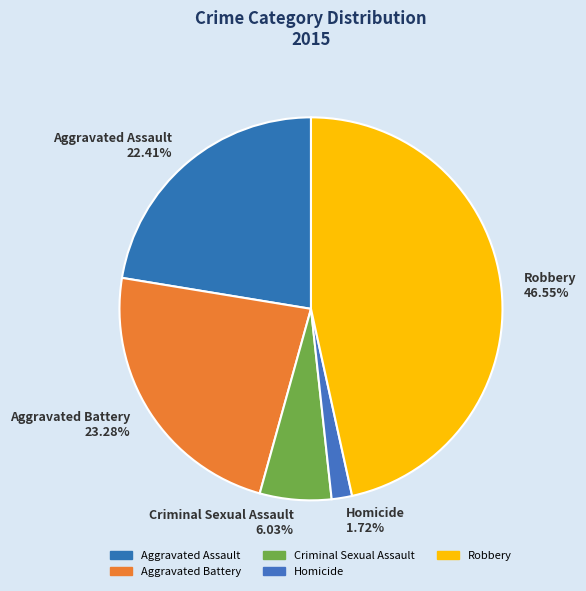

Combined, what portion of the pie is Aggravated Assault and Robbery?

69.0%